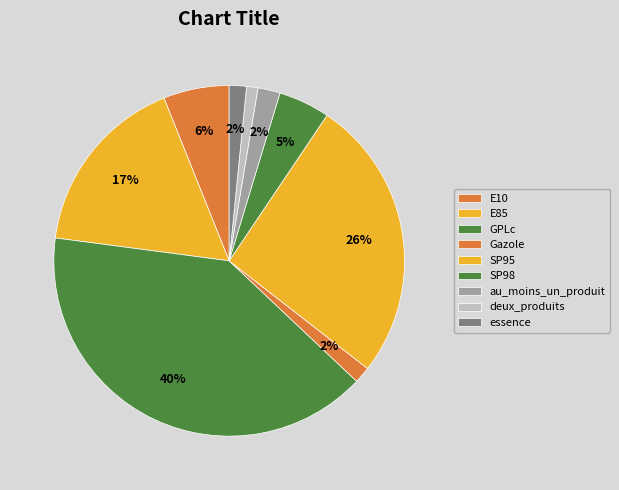

To the nearest percent, what is the combined percentage of SP98 and deux_produits?

6%